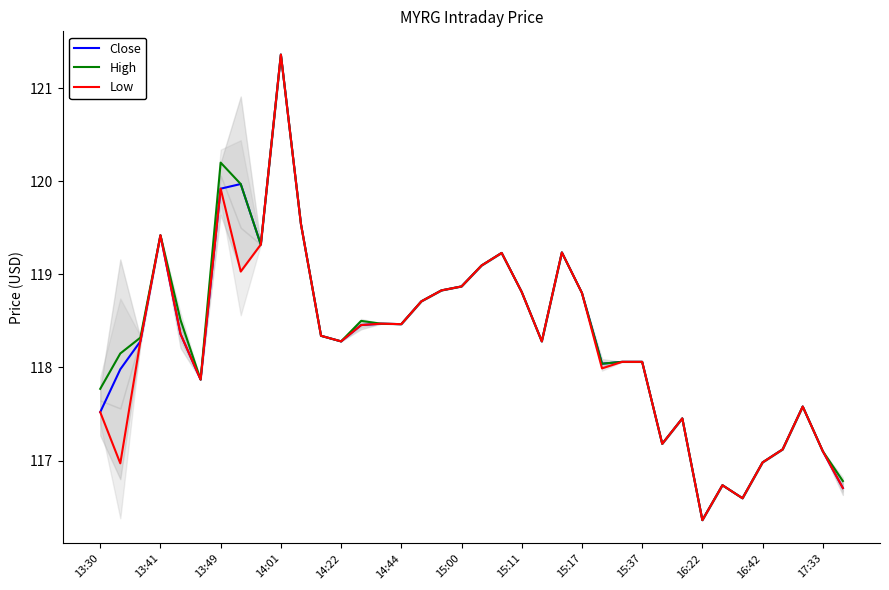

True or false: Close and Low cross at least once.

False